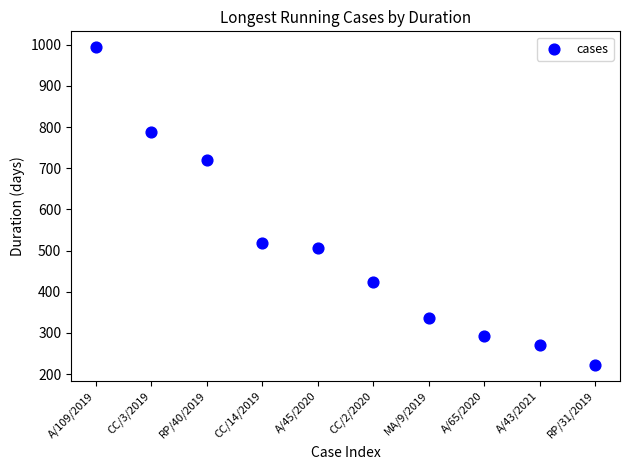

What is the average Y value?

507